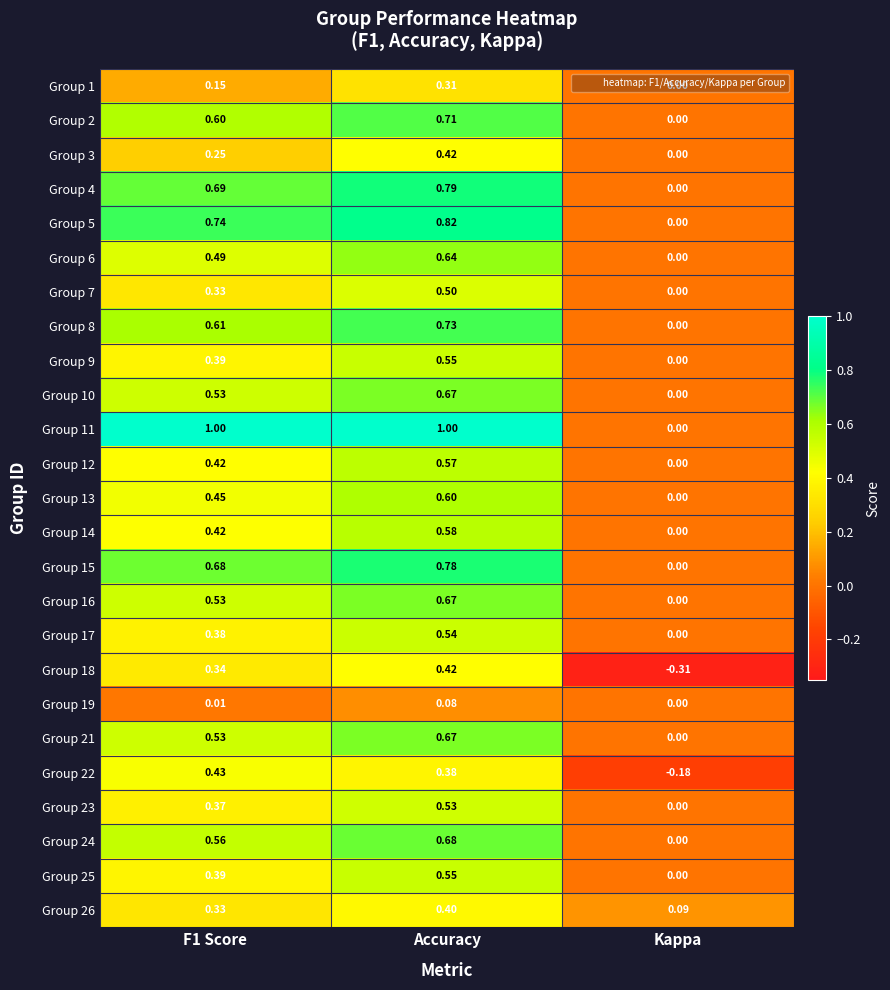

At which category is the sum across all series the highest?

Accuracy